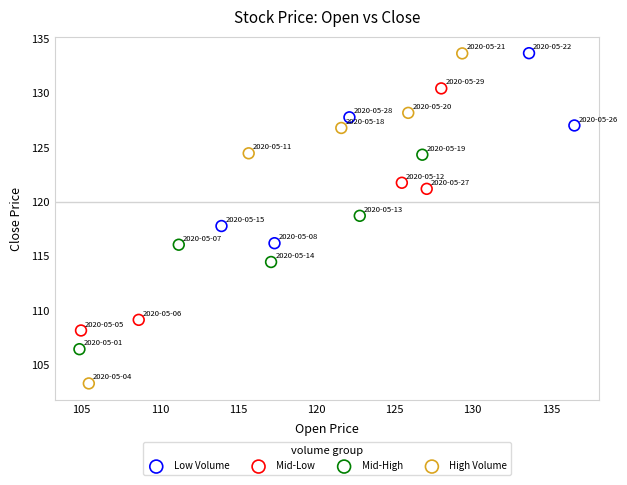

Which series reaches the minimum Y coordinate?

High Volume